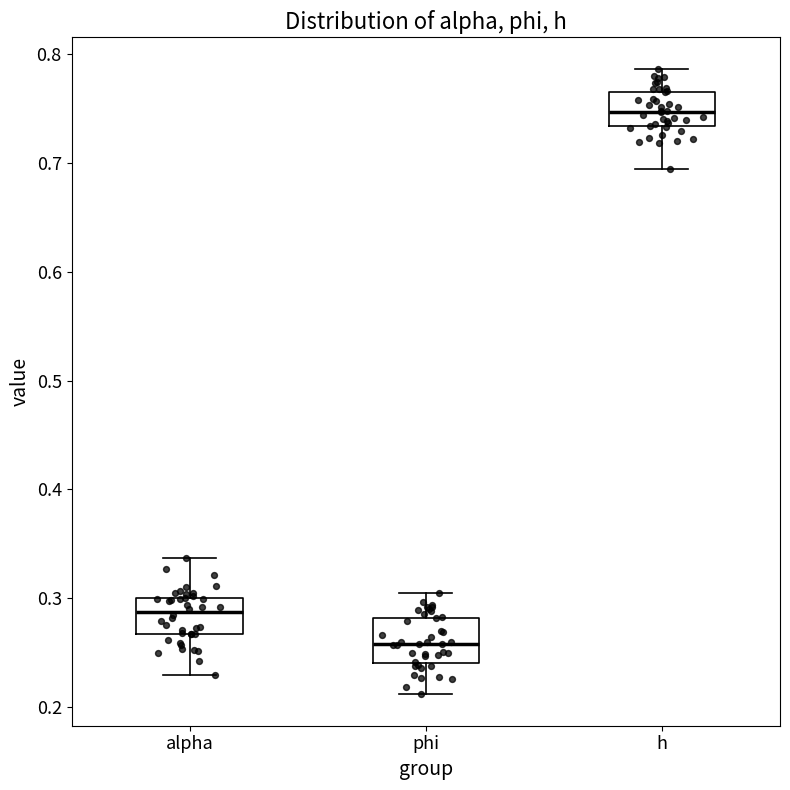

Reading left to right, read every box against the y-axis: the position of its median line, the range the box covers, and the ends of its whiskers. The values are not printed on the chart, so give them approximately, as read against the axis.

alpha: median 0.29, box 0.27 to 0.30, whiskers 0.23 to 0.34
phi: median 0.26, box 0.24 to 0.28, whiskers 0.21 to 0.30
h: median 0.75, box 0.73 to 0.77, whiskers 0.69 to 0.79